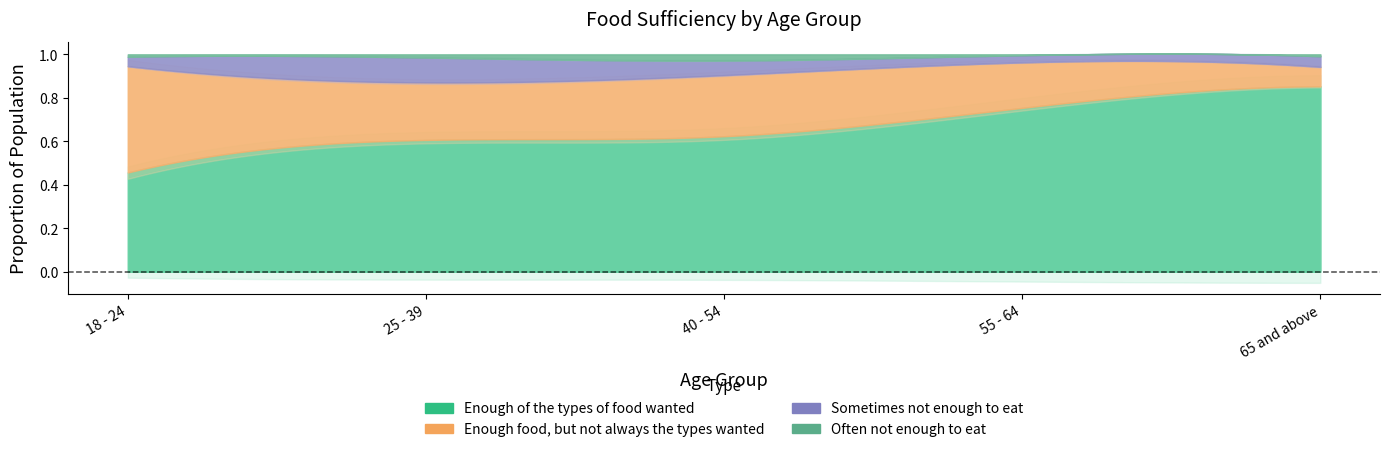

The value of Enough food, but not always the types wanted at 18 - 24 is 210571. True or false?

False